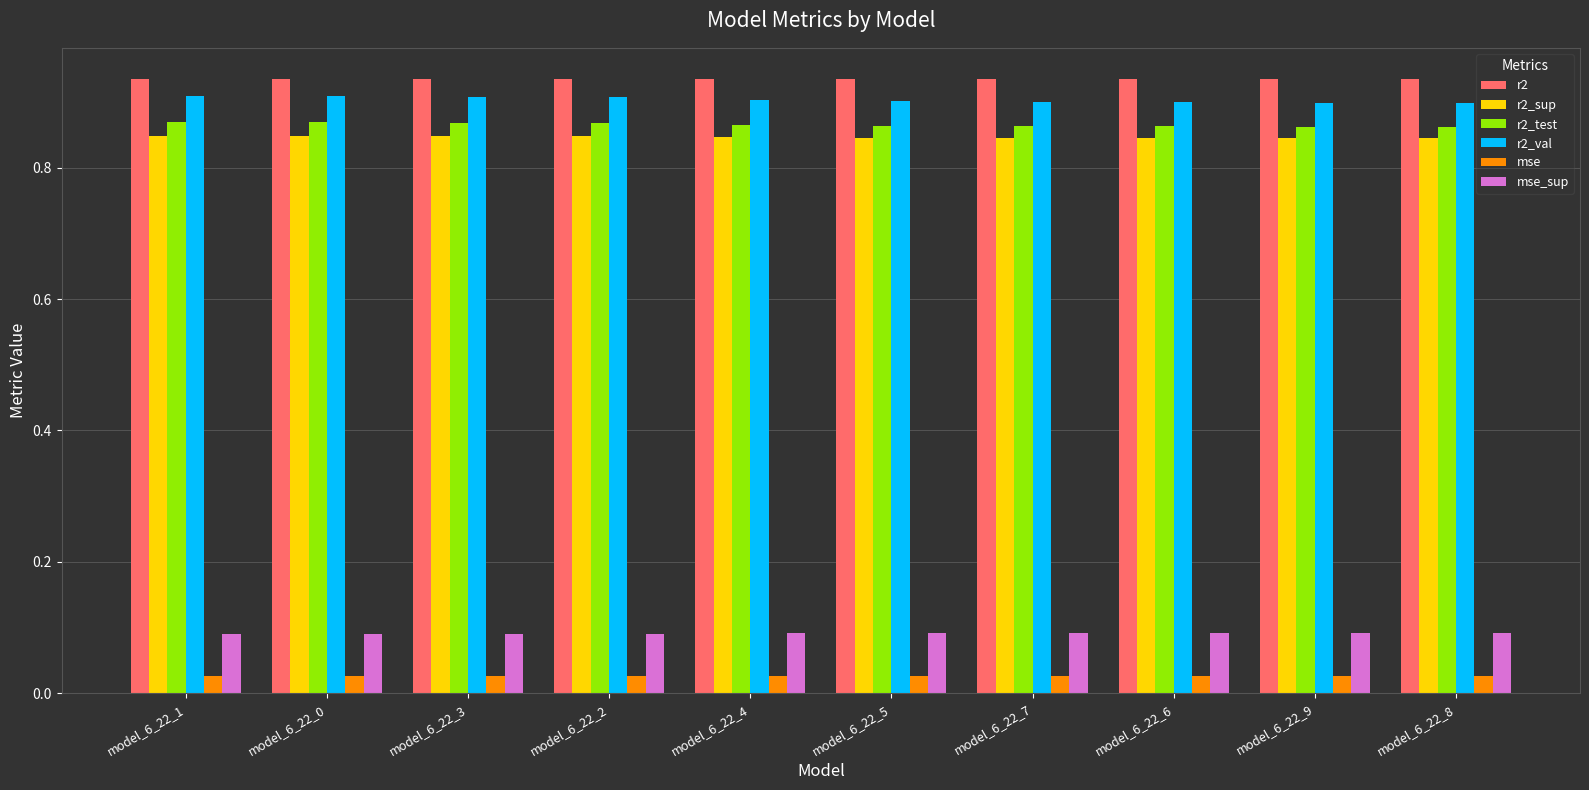

True or false: r2 has a value of 0.9 at model_6_22_1.

True